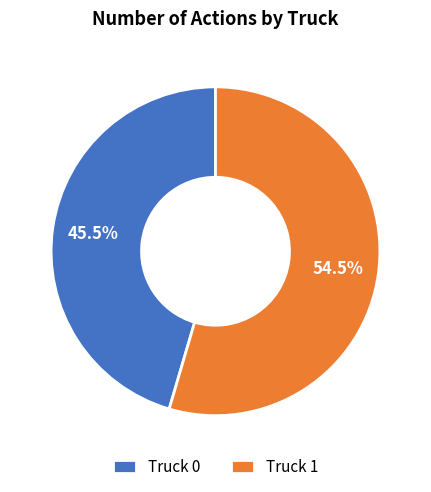

Approximately how many times larger is the value at Truck 0 compared to Truck 1?

0.8